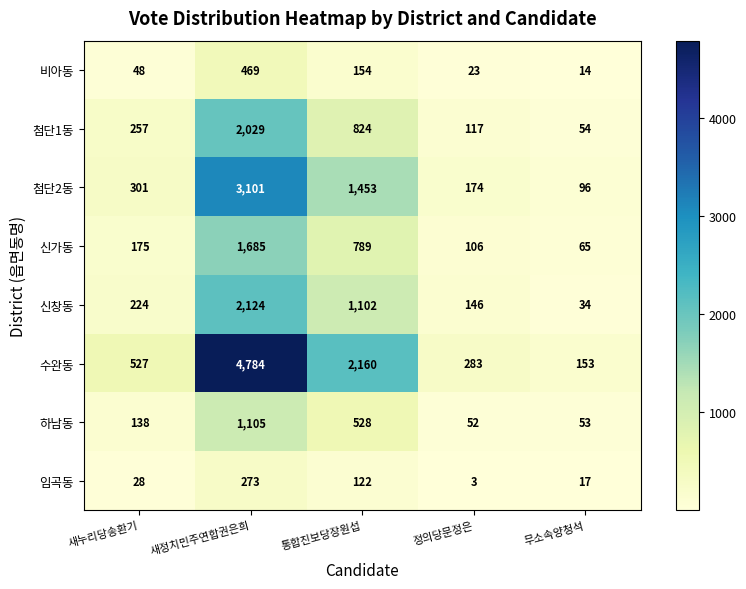

What is the sum of all 첨단2동 values?

5125